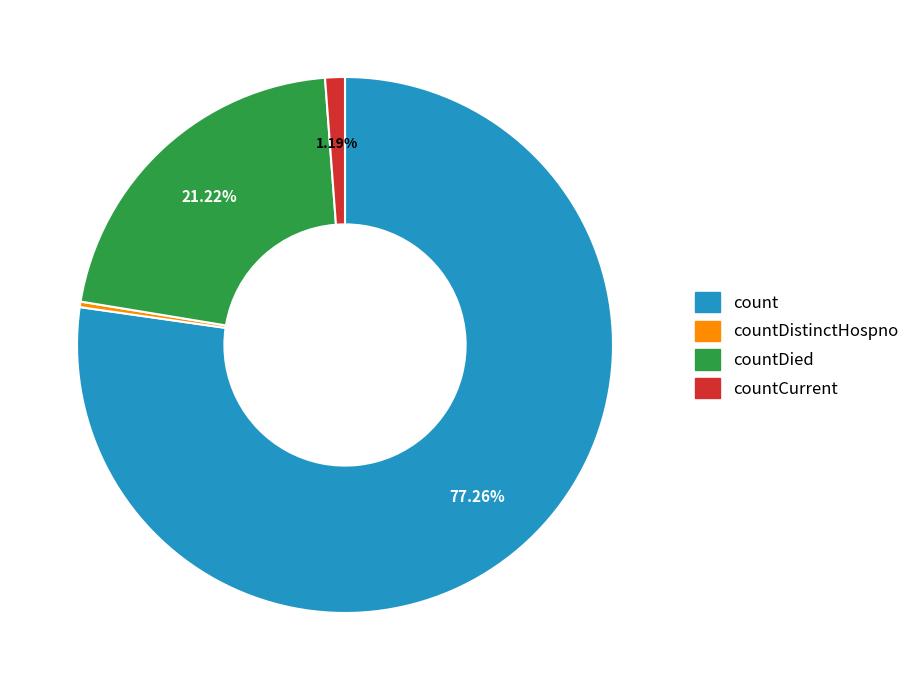

Is there a majority slice in this chart?

Yes